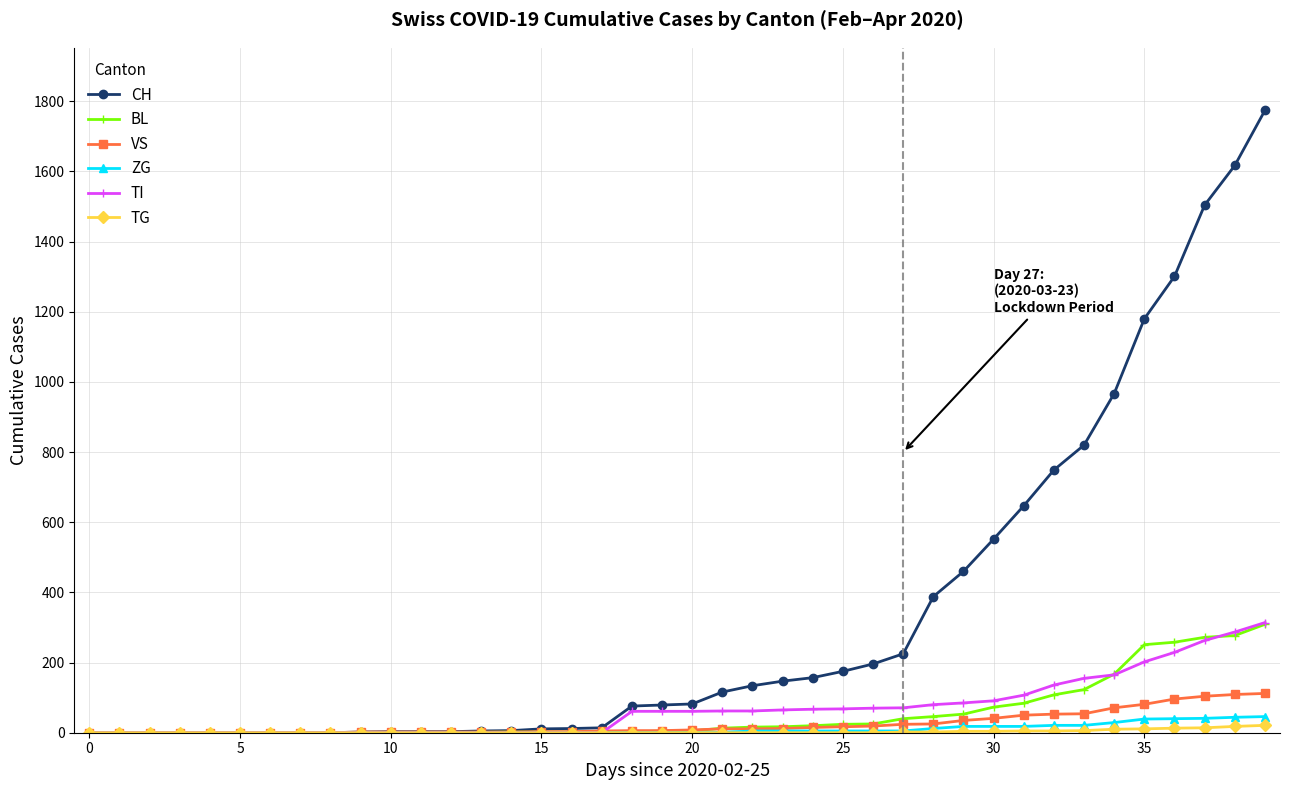

Which series has the widest spread of values?

CH